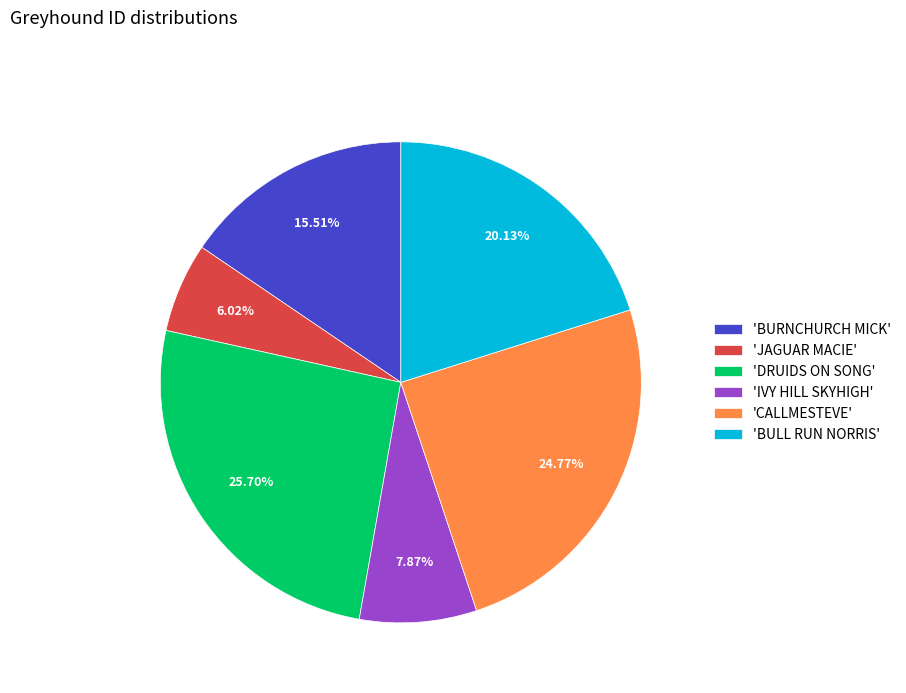

To the nearest percent, what is the difference between the largest and smallest slice percentages?

20%